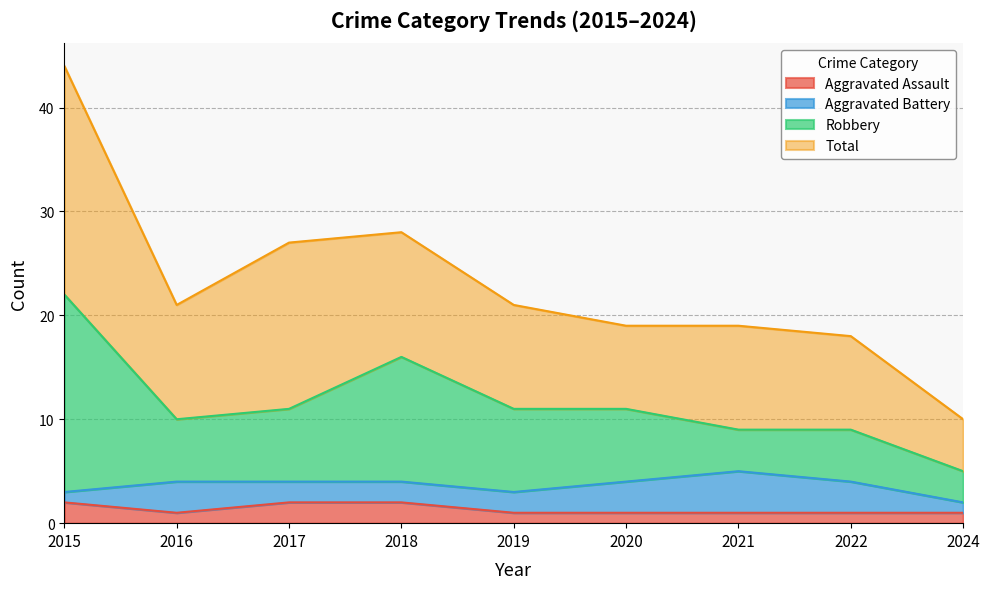

The value of Aggravated Assault at 2017 is 2. True or false?

True